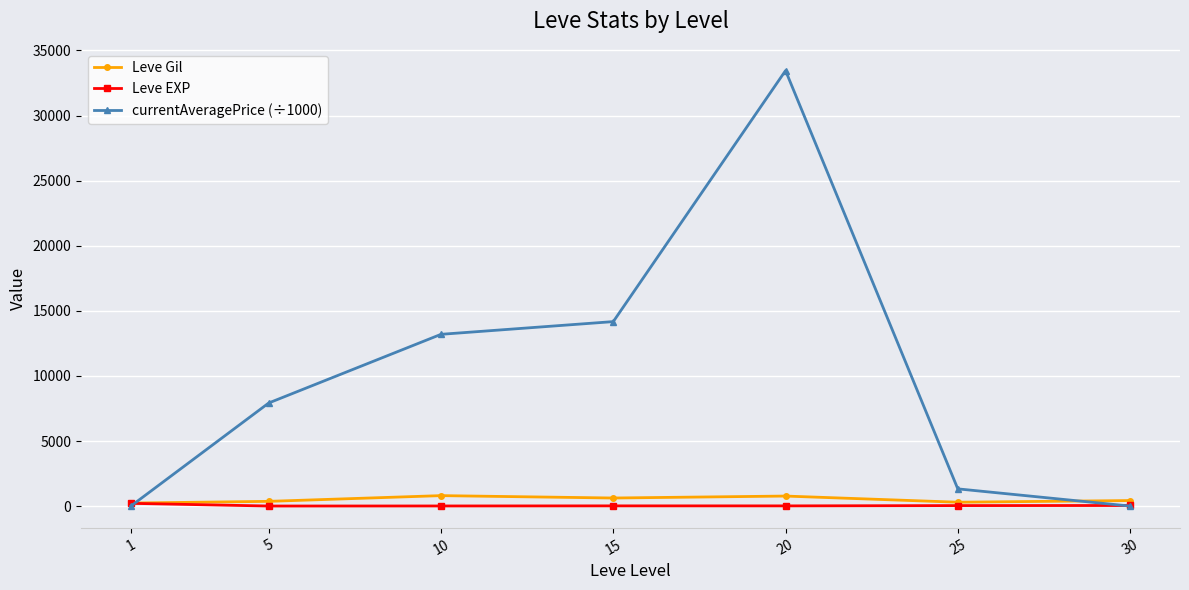

How many lines are shown in the chart?

3